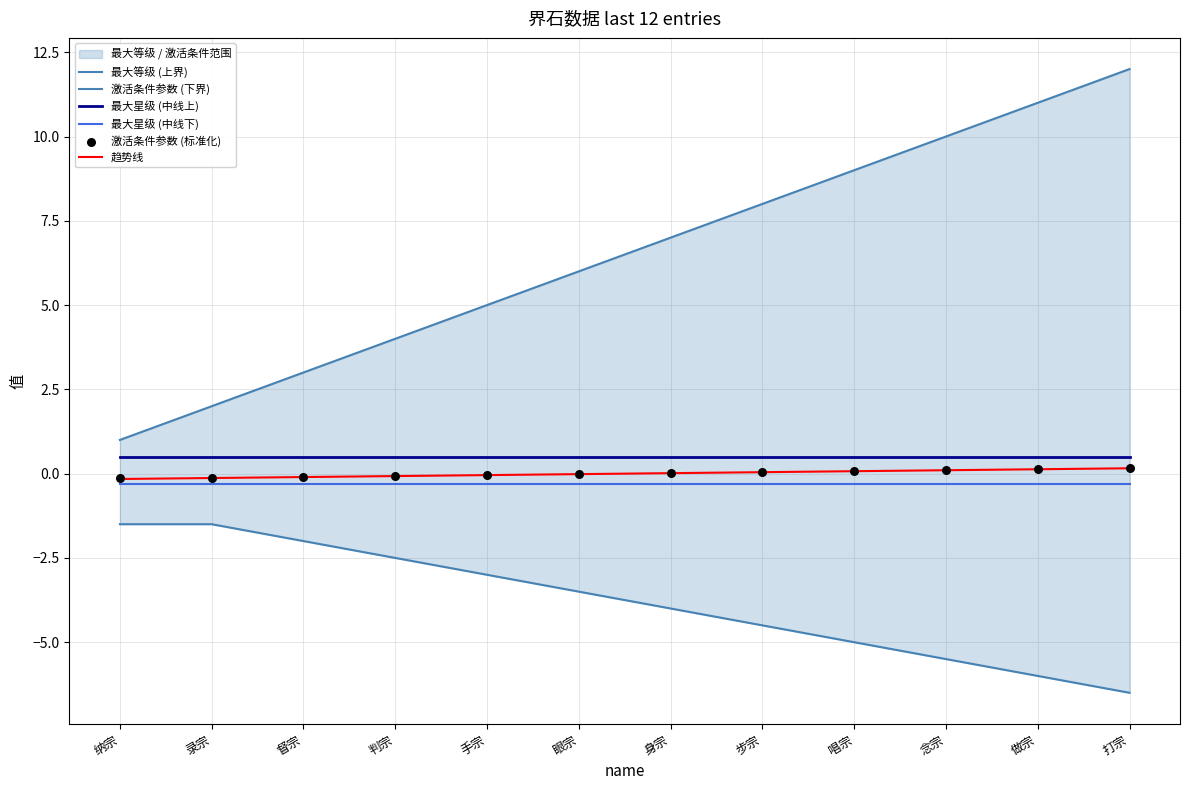

Which series reaches the minimum Y coordinate?

激活条件参数 (下界)